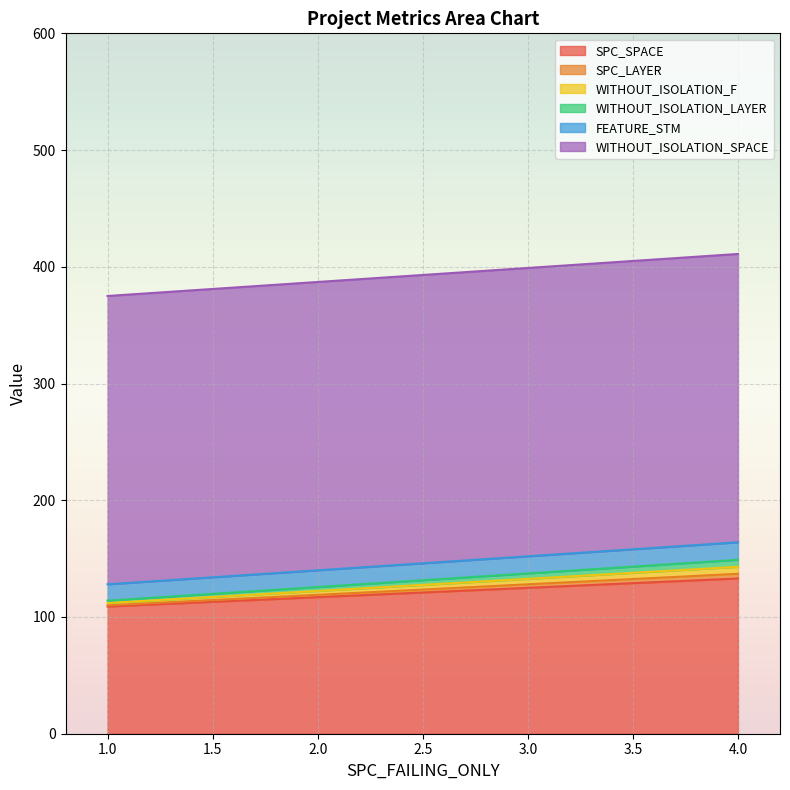

At which category does the chart reach its minimum across all series?

1